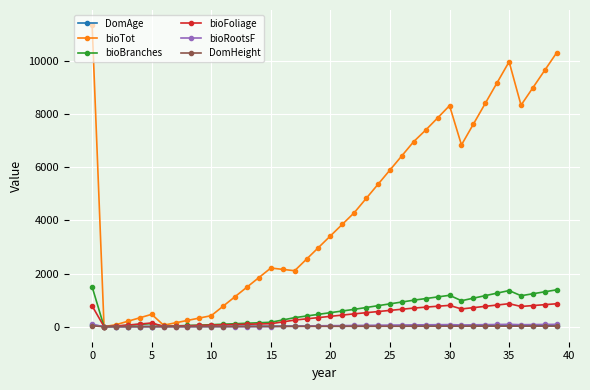

Which series has the widest spread of values?

bioTot